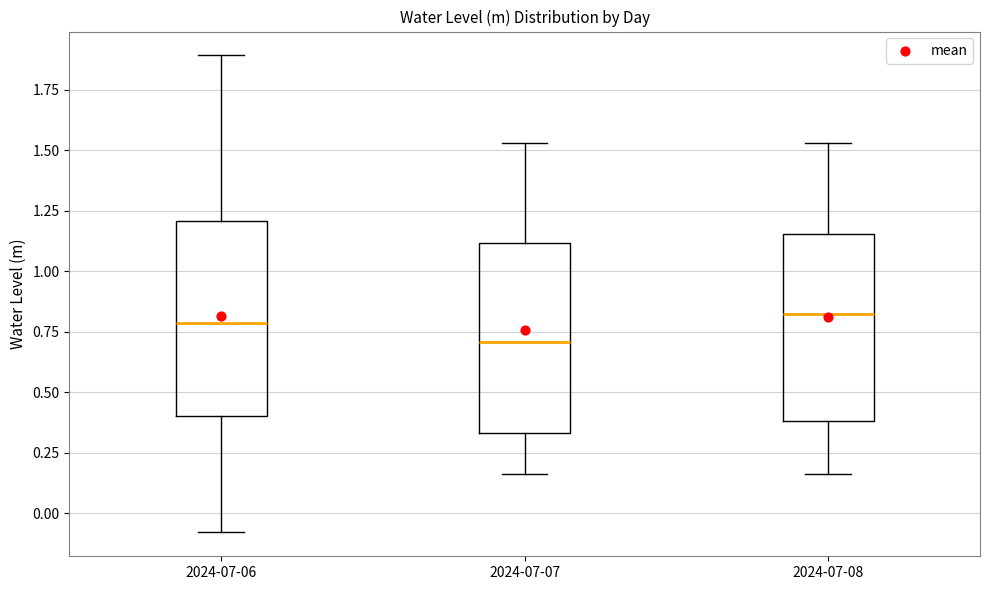

Which box has the lowest median line?

2024-07-07